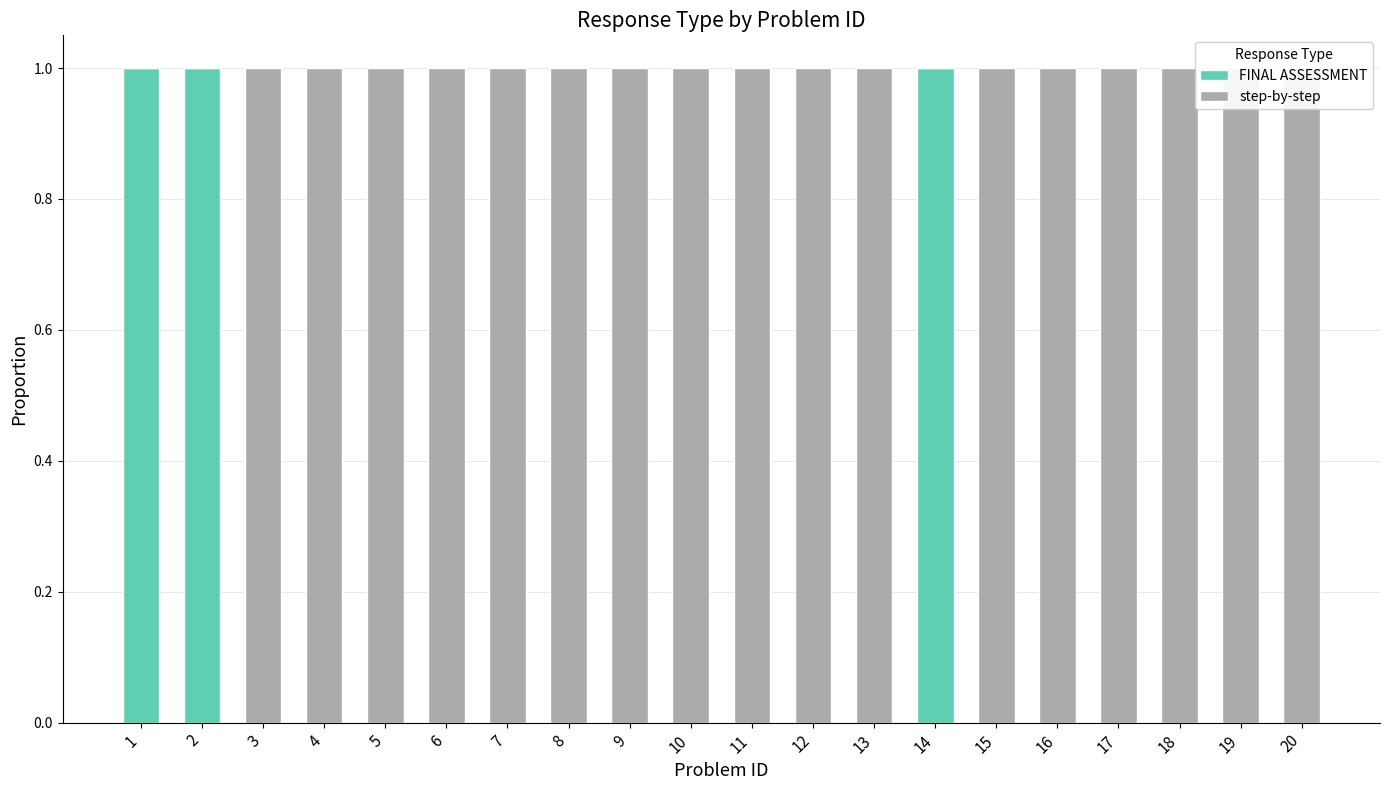

How many categories are shown in the chart?

20